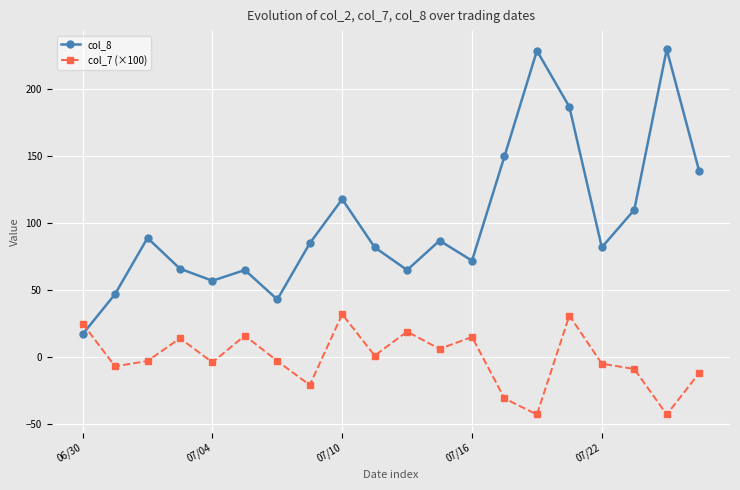

What is the minimum value shown in the chart?

-43.0